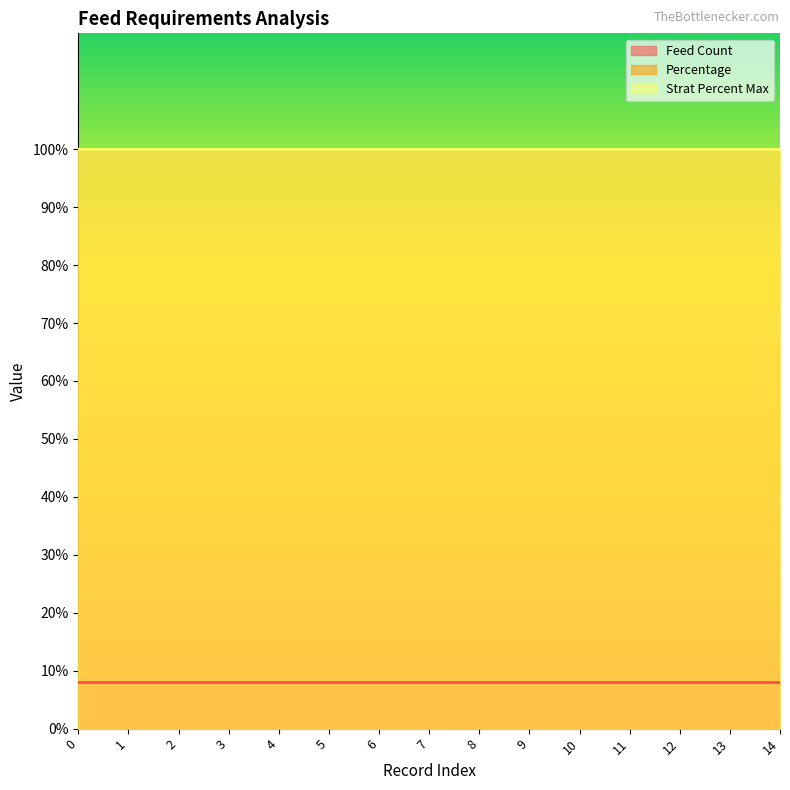

What is the smallest value displayed?

8